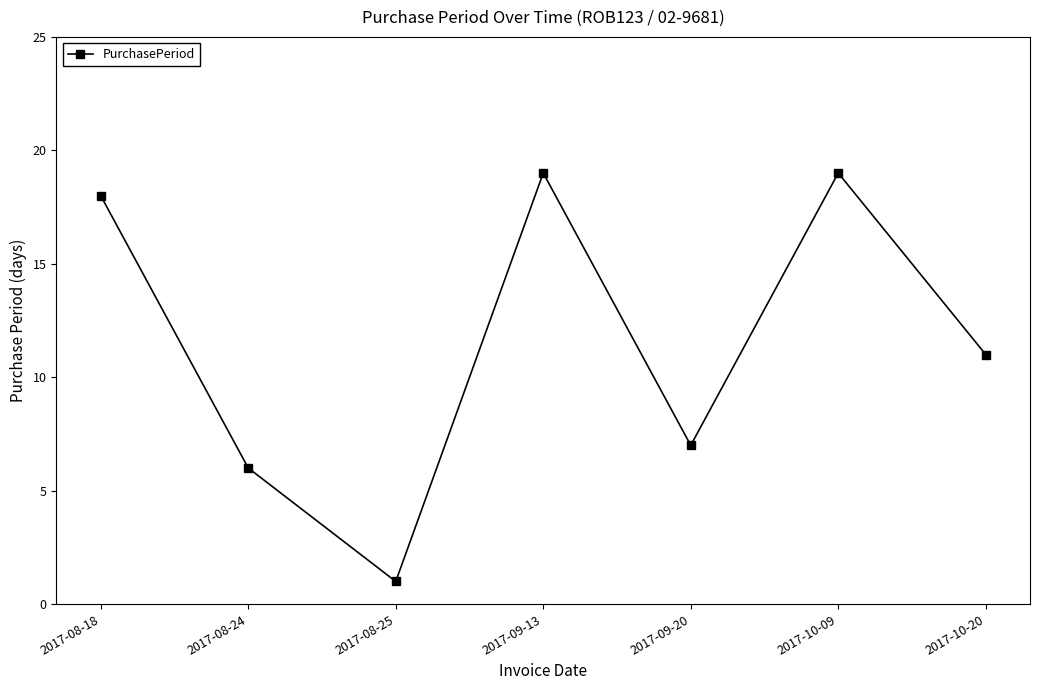

Is it true that the value at 2017-09-13 is 19?

True